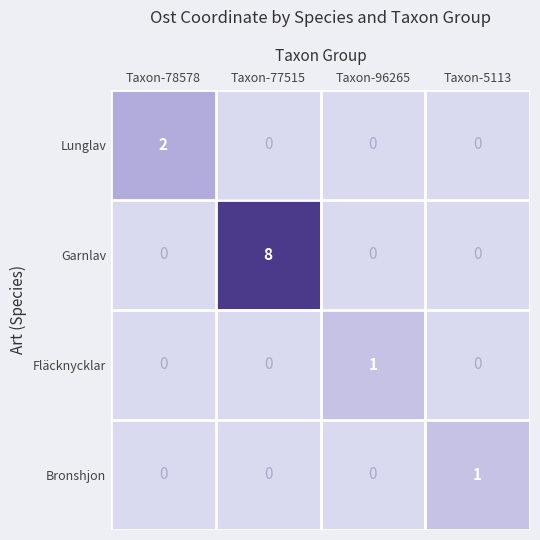

Between Taxon-78578 and Taxon-77515, which series saw the biggest shift?

Garnlav